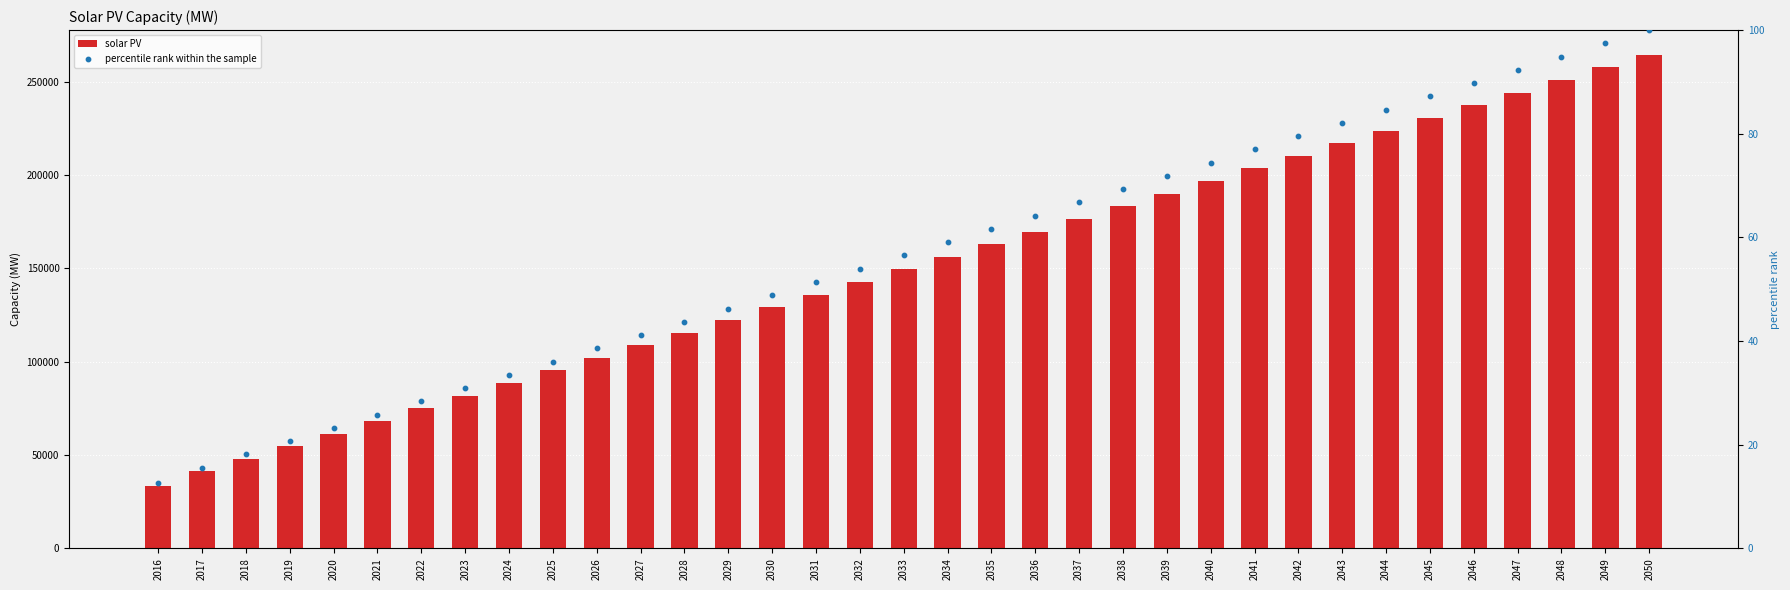

Which series reaches the maximum Y coordinate?

solar PV